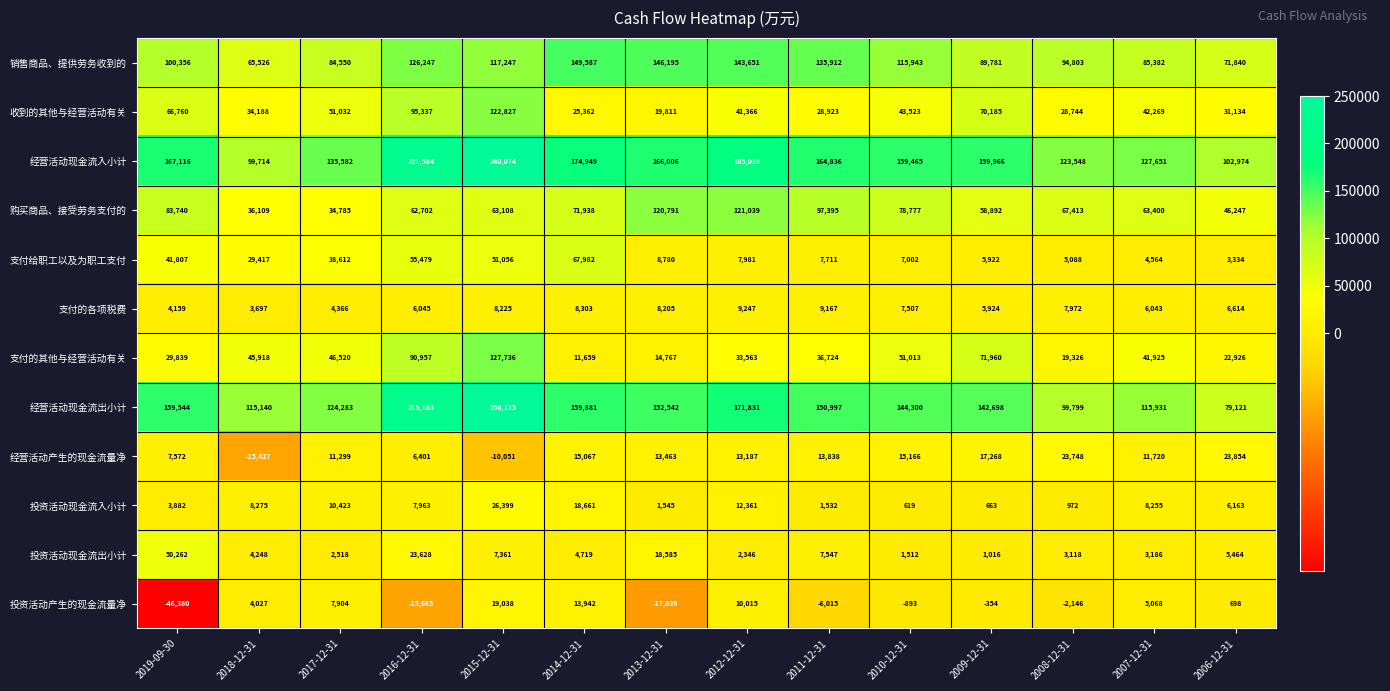

List the series in order of their peak value, lowest first.

支付的各项税费, 投资活动产生的现金流量净, 经营活动产生的现金流量净, 投资活动现金流入小计, 投资活动现金流出小计, 支付给职工以及为职工支付, 购买商品、接受劳务支付的, 收到的其他与经营活动有关, 支付的其他与经营活动有关, 销售商品、提供劳务收到的, 经营活动现金流入小计, 经营活动现金流出小计